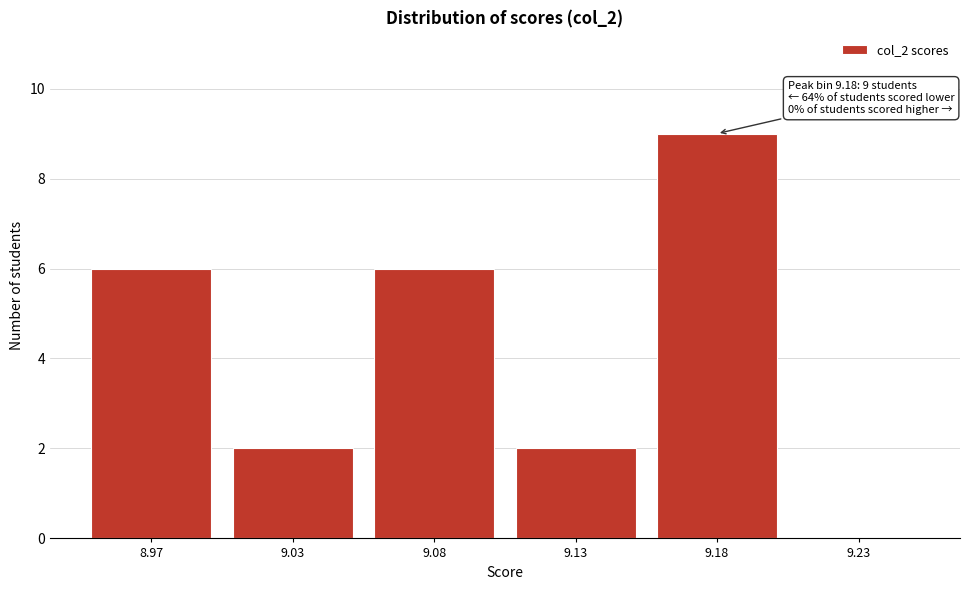

Reading left to right, list all the values displayed in this chart.

8.97=6	9.03=2	9.08=6	9.13=2	9.18=9	9.23=0